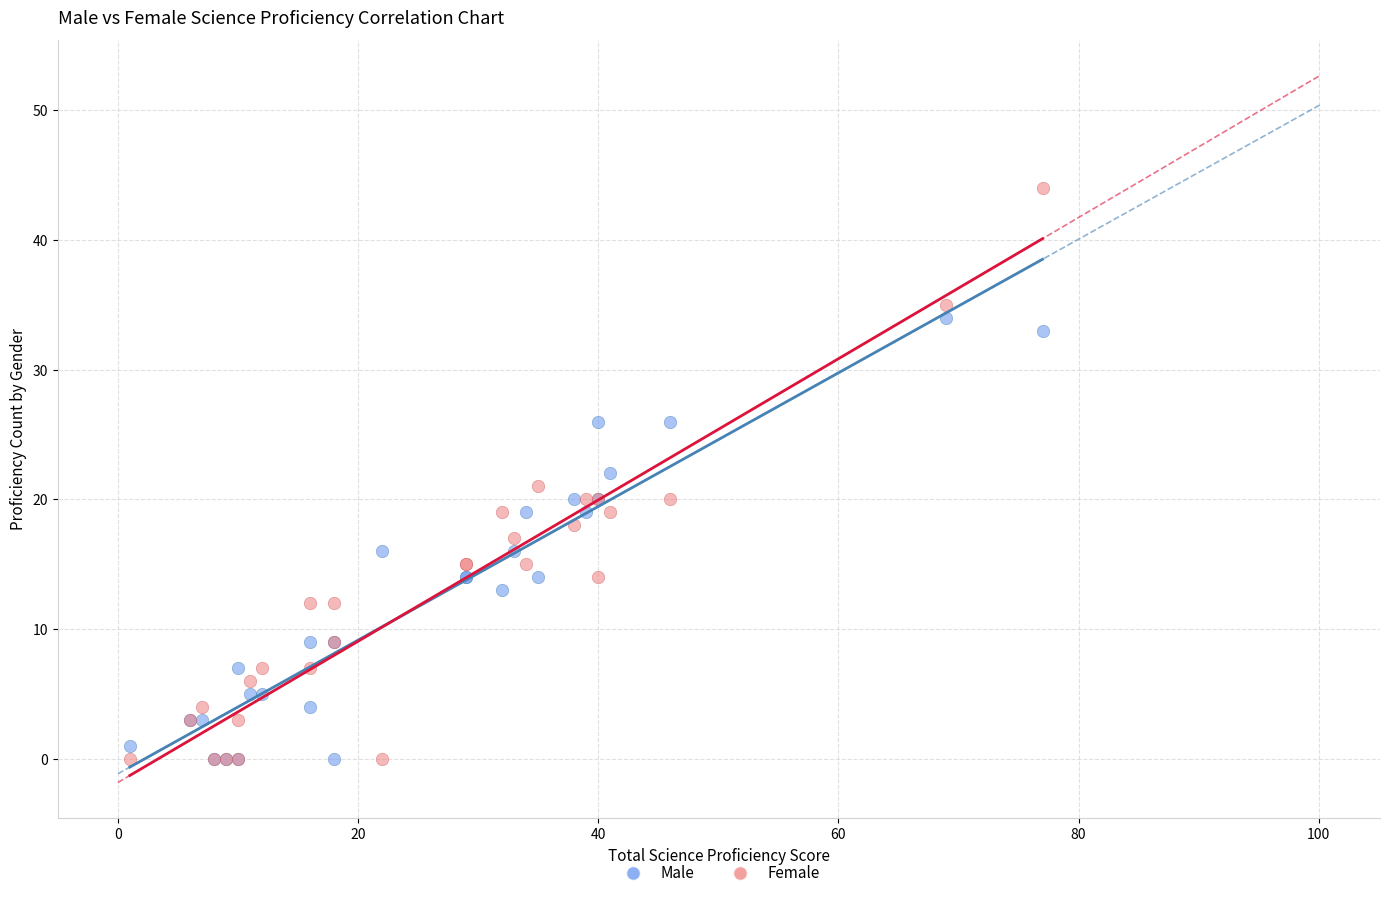

Which series has the largest Y range (max minus min)?

Female